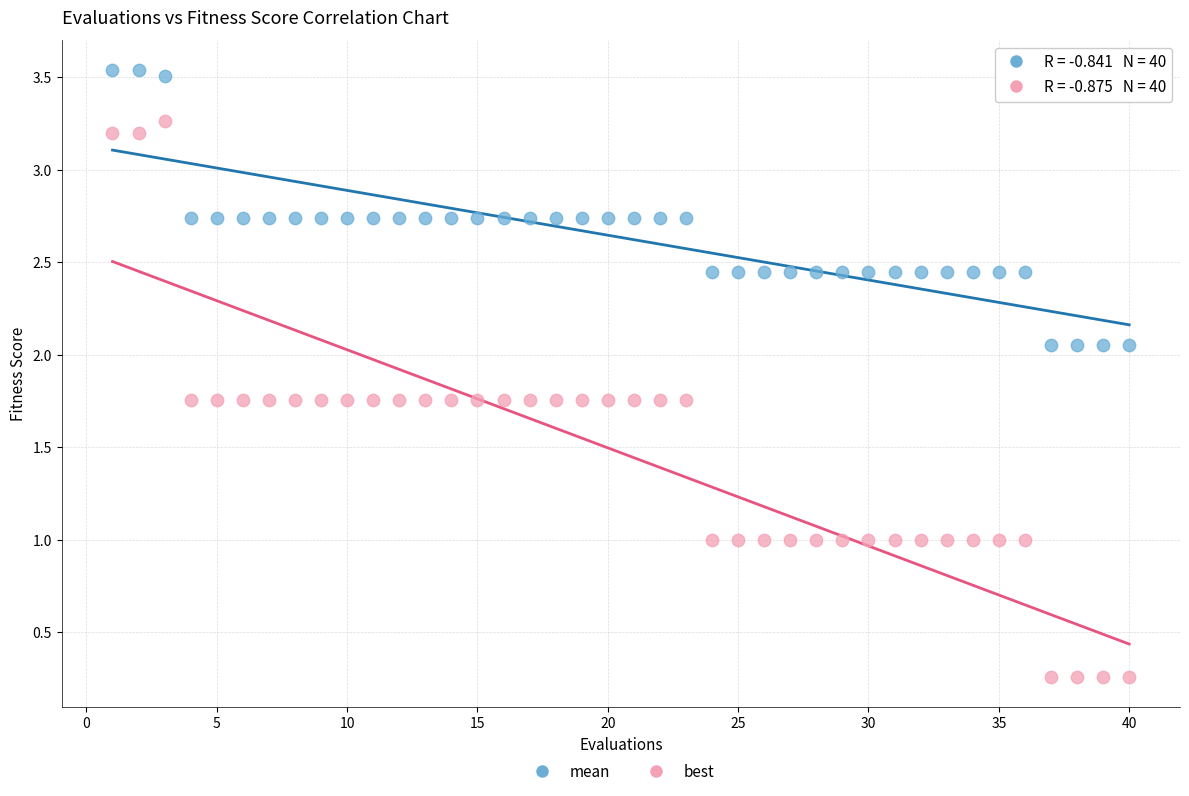

Which series reaches the maximum Y coordinate?

mean